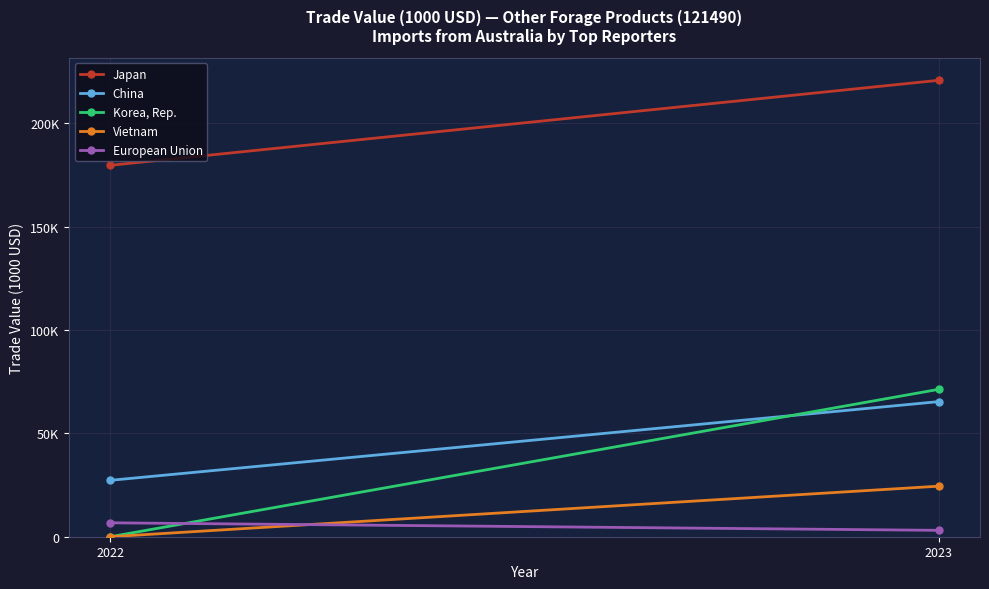

How many values in the Japan series exceed 220839?

1